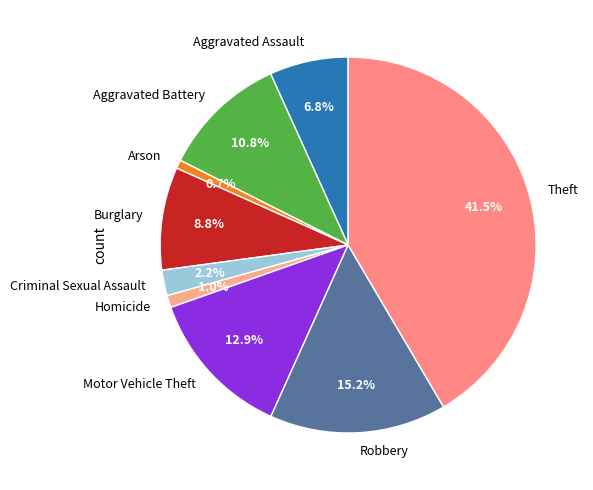

Between Burglary and Aggravated Battery, which is larger?

Aggravated Battery